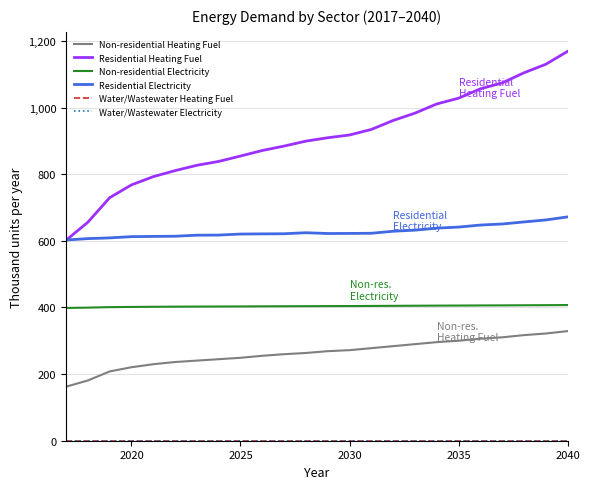

Does the chart have visible grid lines?

Yes